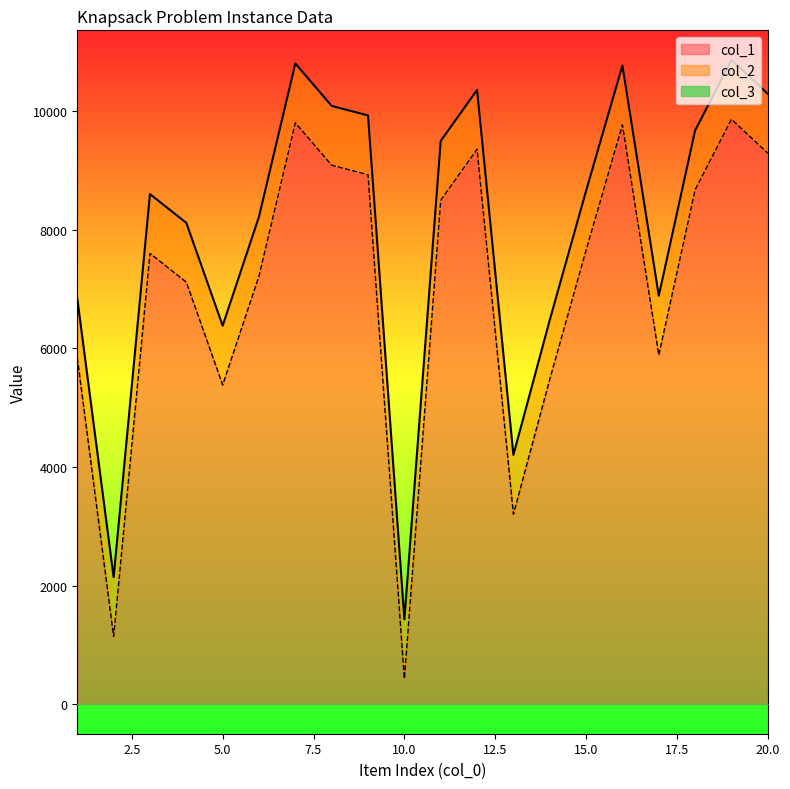

At which category is the sum across all series the highest?

19